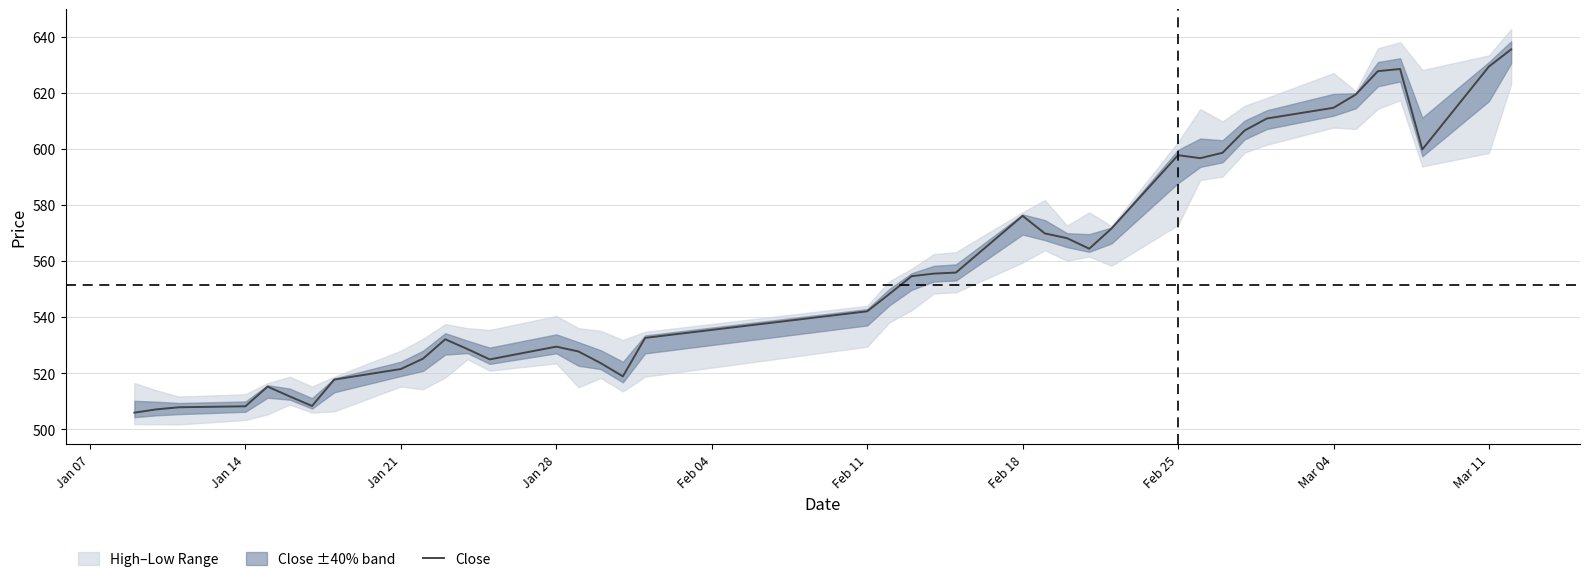

True or false: the data has more than 1 interior local peaks.

True